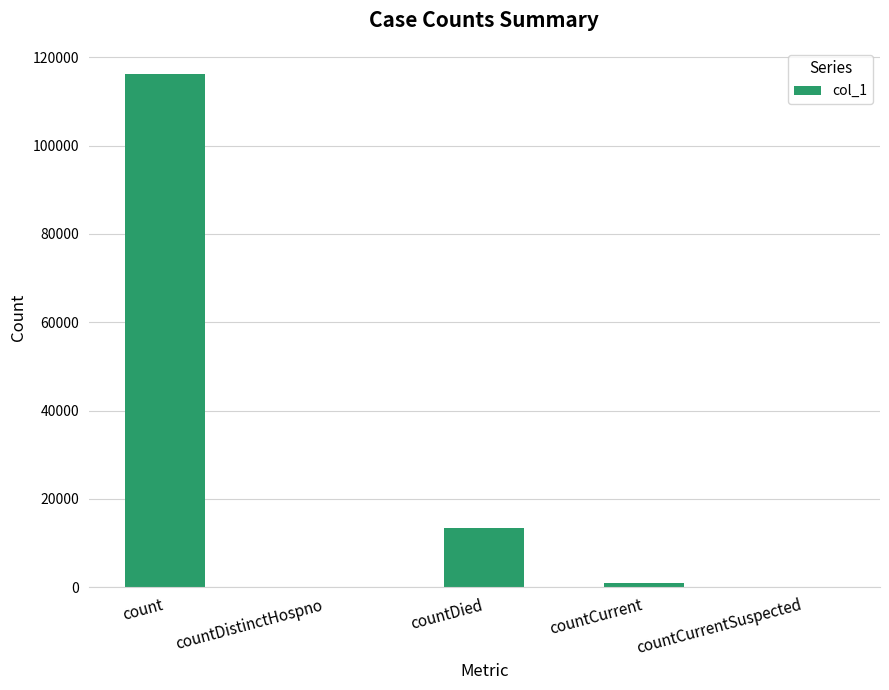

What is the difference between the values at count and countDistinctHospno?

116341